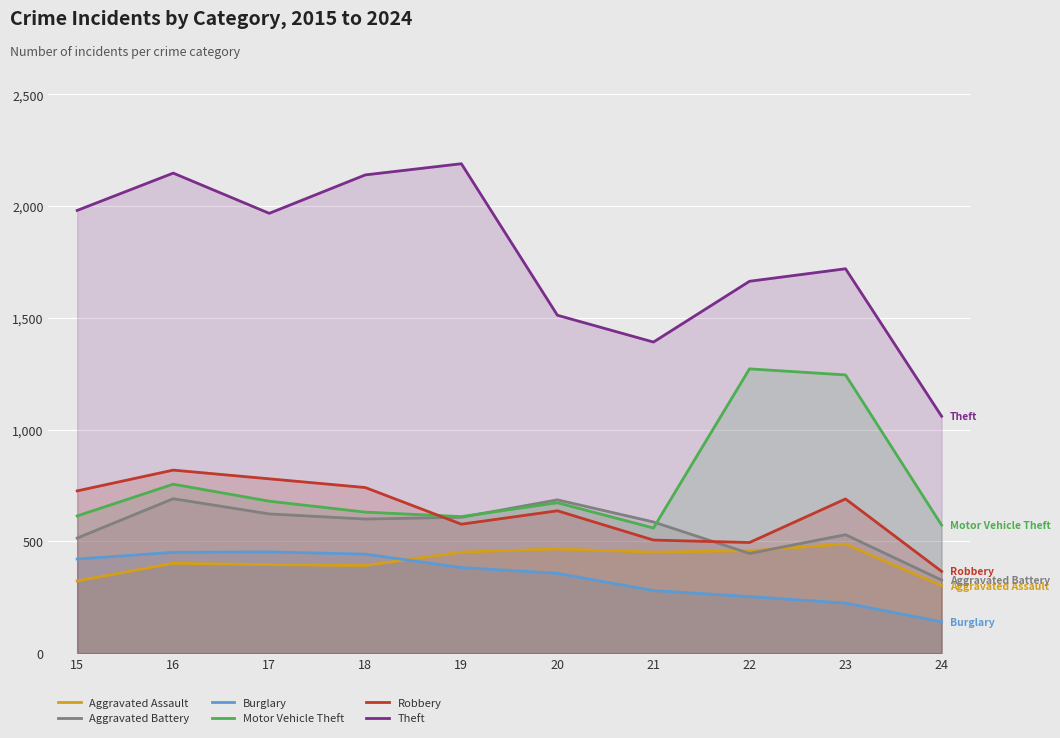

Reading left to right, what are all the values shown in this chart?

Aggravated Assault: 323	402	396	392	452	466	452	458	488	302
Aggravated Battery: 515	691	623	600	608	686	587	446	530	327
Burglary: 421	451	453	443	383	357	280	253	224	140
Motor Vehicle Theft: 614	756	680	631	611	673	560	1272	1245	573
Robbery: 726	819	780	741	577	637	506	495	690	366
Theft: 1981	2148	1968	2140	2190	1512	1392	1664	1720	1060